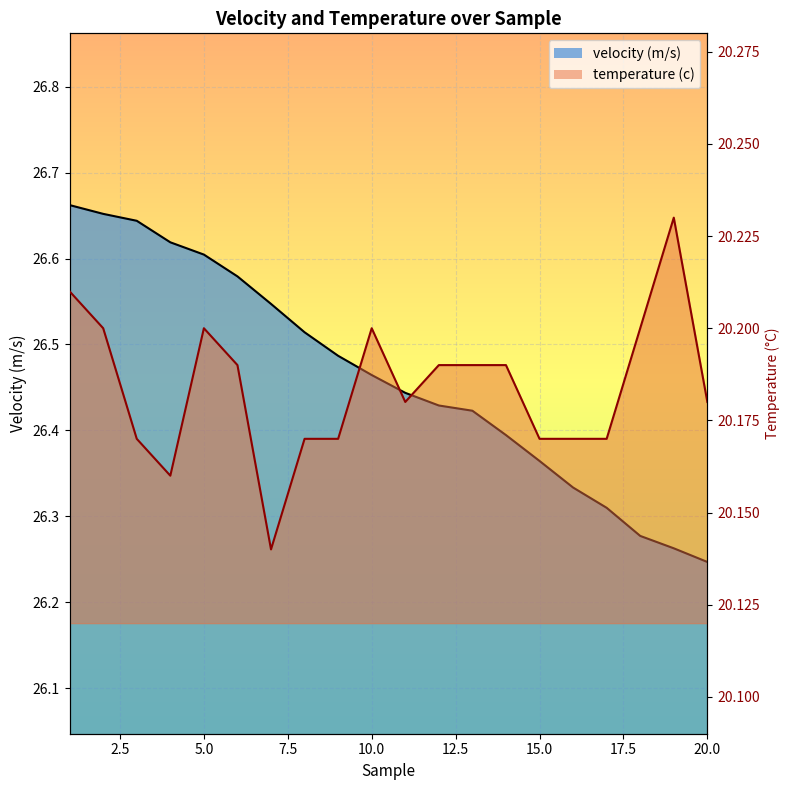

At which label is velocity (m/s) closest to 26?

20